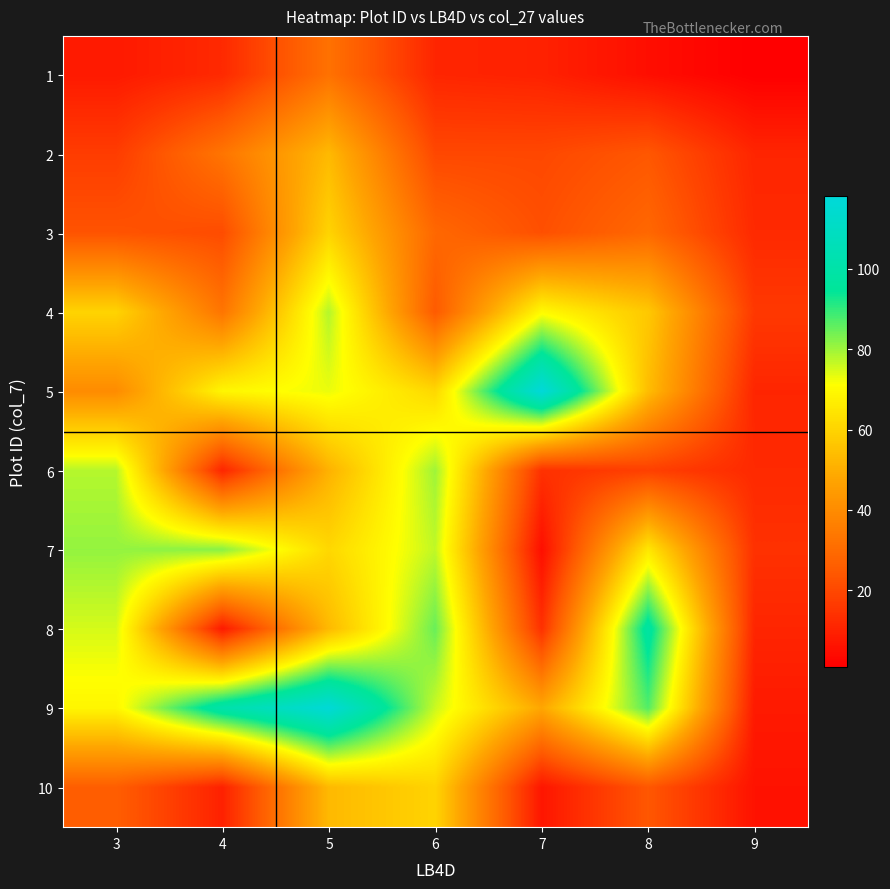

Reading left to right, what are all the values shown in this chart?

1: 3=8	4=12	5=32	6=11	7=10	8=5	9=1
2: 3=17	4=33	5=53	6=20	7=20	8=24	9=11
3: 3=23	4=21	5=60	6=29	7=22	8=29	9=12
4: 3=60	4=33	5=78	6=25	7=70	8=57	9=16
5: 3=40	4=69	5=73	6=61	7=118	8=54	9=11
6: 3=78	4=11	5=51	6=80	7=14	8=18	9=12
7: 3=81	4=82	5=61	6=77	7=5	8=65	9=14
8: 3=75	4=8	5=53	6=85	7=14	8=98	9=11
9: 3=69	4=101	5=117	6=76	7=48	8=87	9=8
10: 3=26	4=10	5=53	6=60	7=7	8=24	9=6